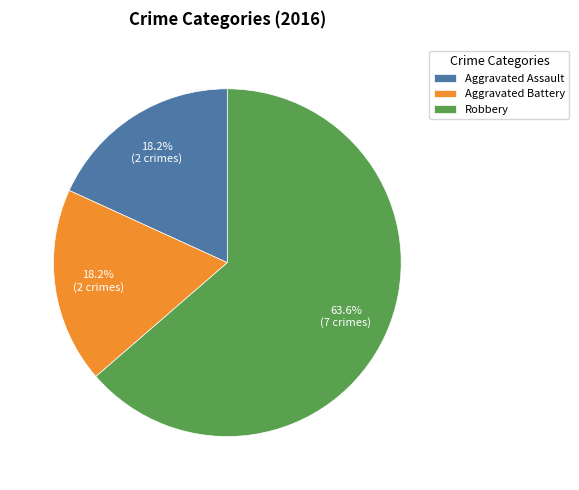

True or false: Robbery accounts for 54% of the total.

False